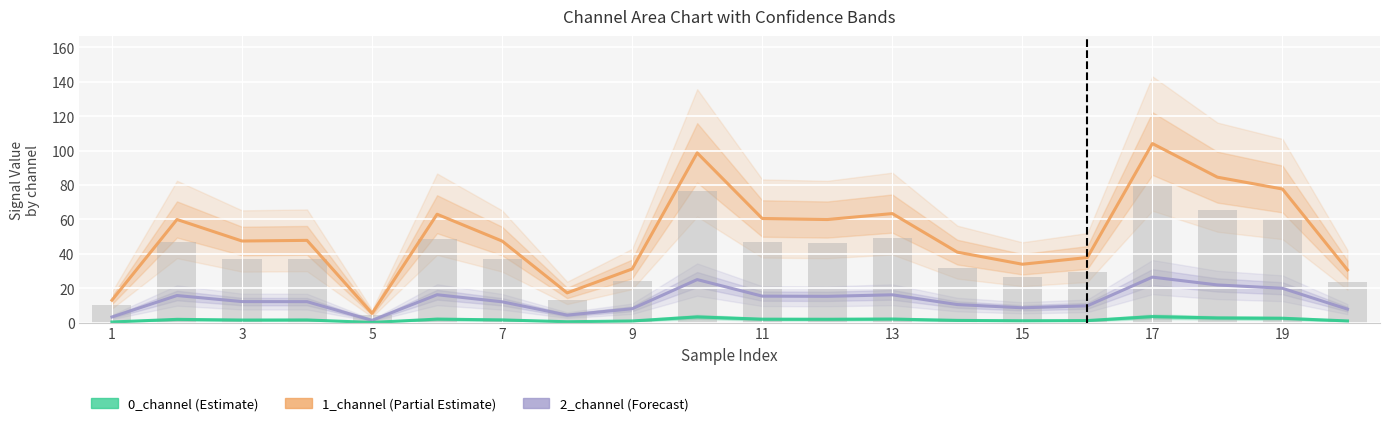

What are all the series names shown in the legend?

1_channel, 2_channel, 0_channel